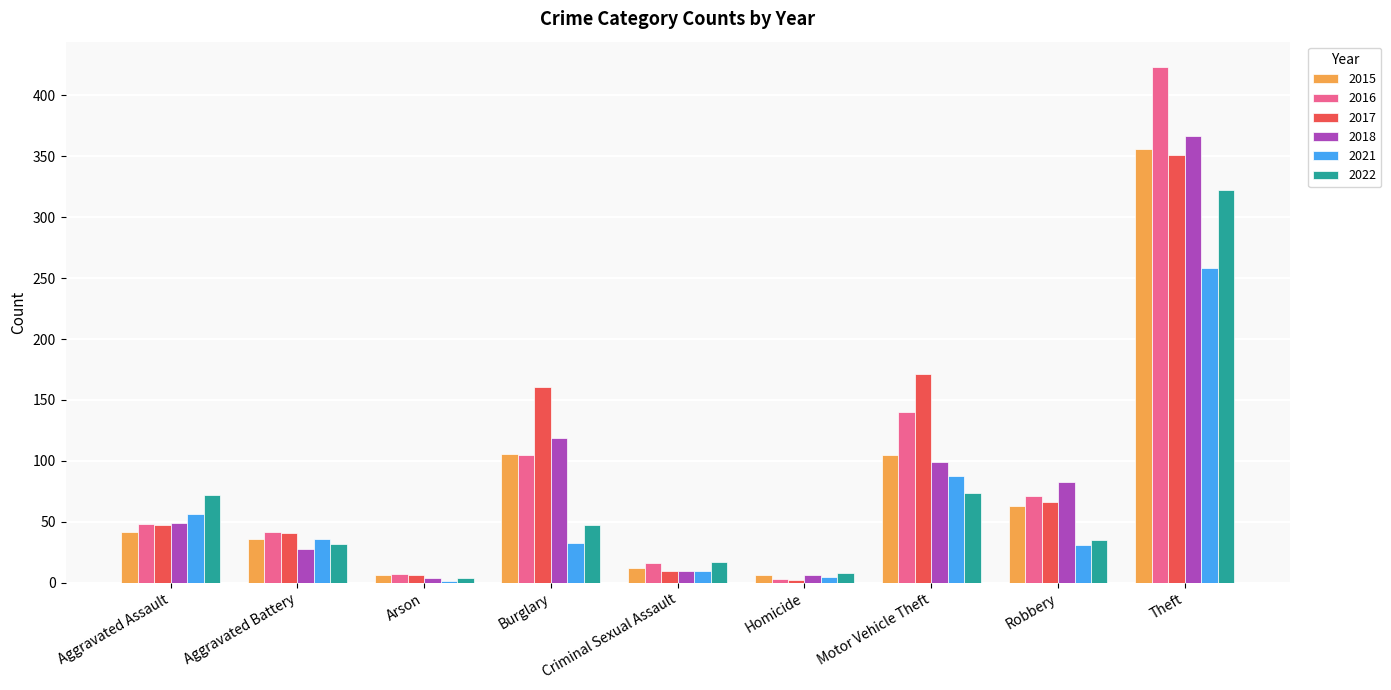

Is the value of 2021 at Criminal Sexual Assault greater than the value of 2022 at Burglary?

No